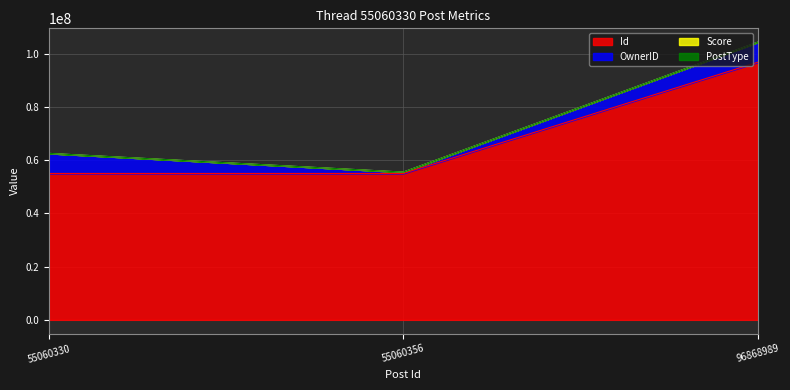

Is it true that OwnerID equals 7538889 at 55060330?

True